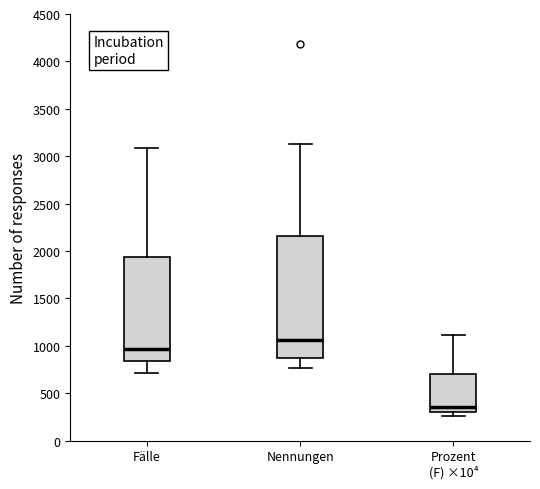

Where does the upper whisker of the box for Fälle end on the y-axis? The values are not printed on the chart, so give them approximately, as read against the axis.

3100